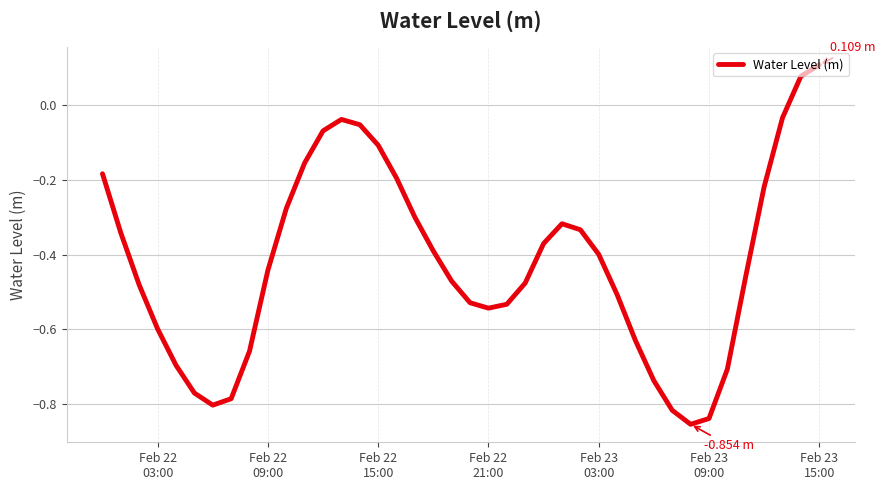

Does the chart display data point markers on the line(s)?

No